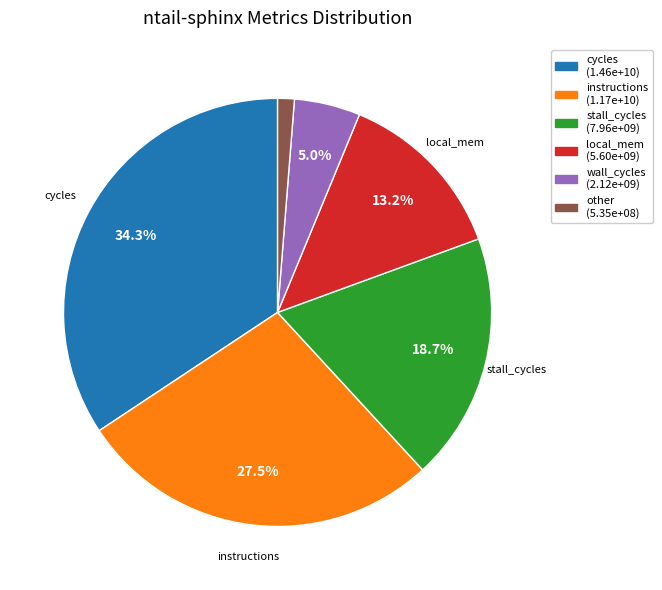

To the nearest percent, what is the difference between the largest and smallest slice percentages?

33%